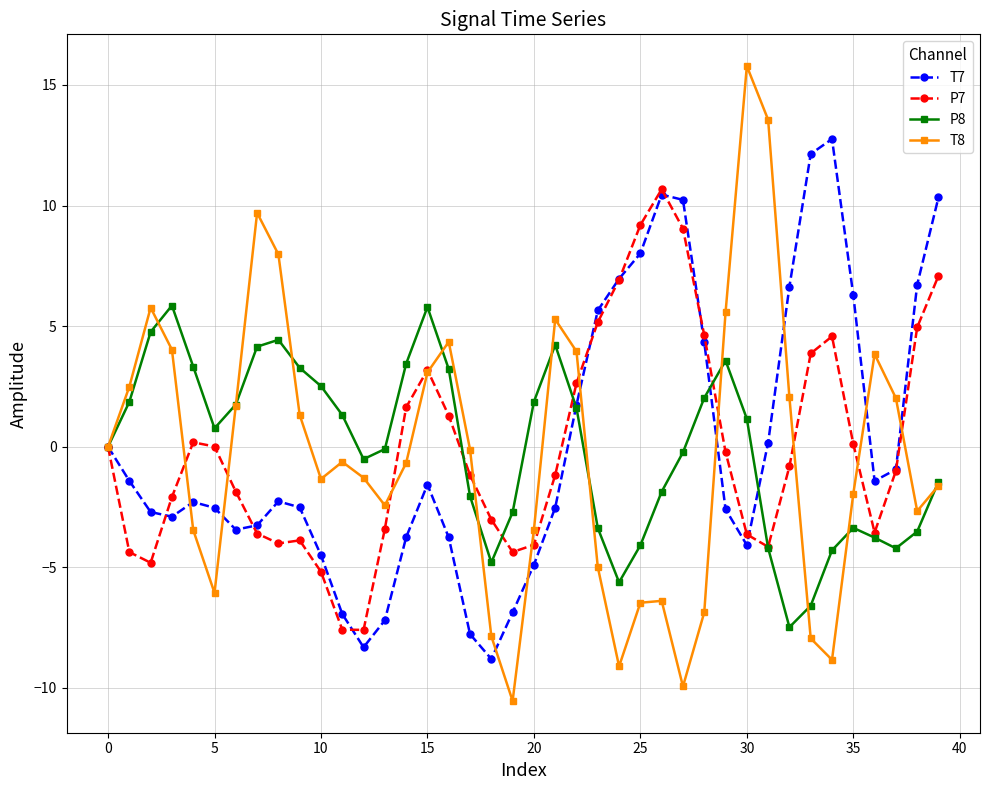

How many lines are shown in the chart?

4